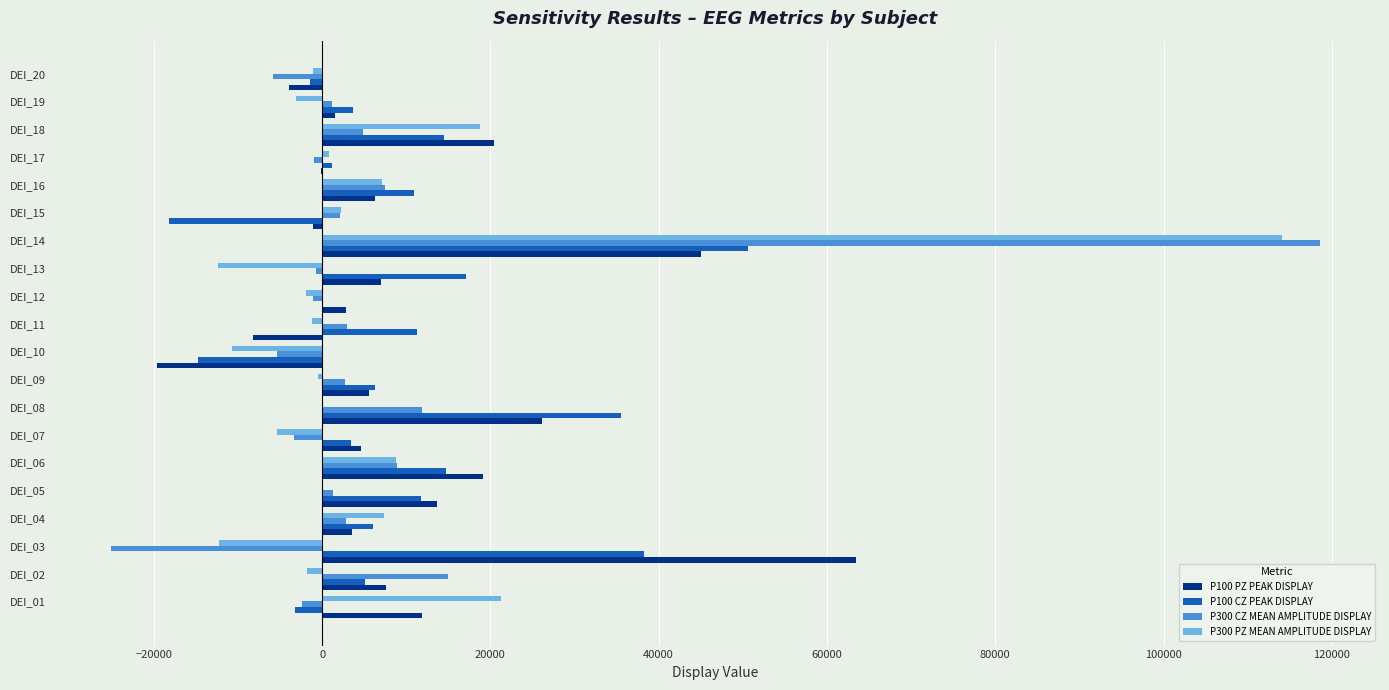

What is the greatest value displayed?

118550.6